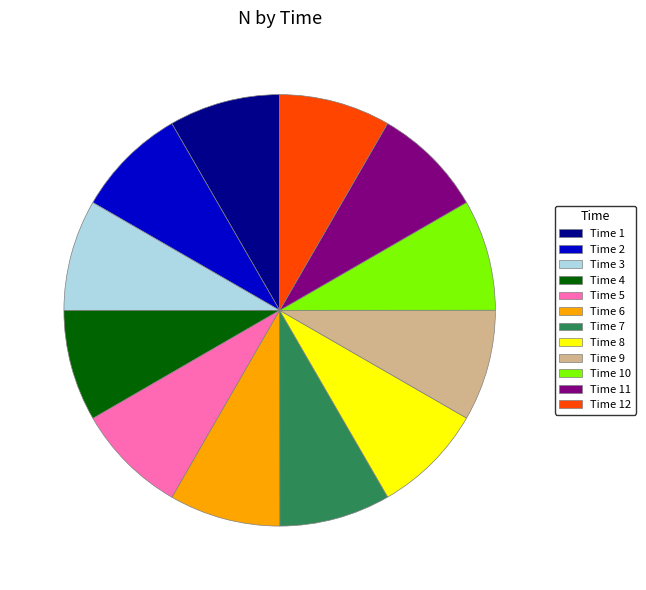

Is there any slice that represents more than half of the pie?

No